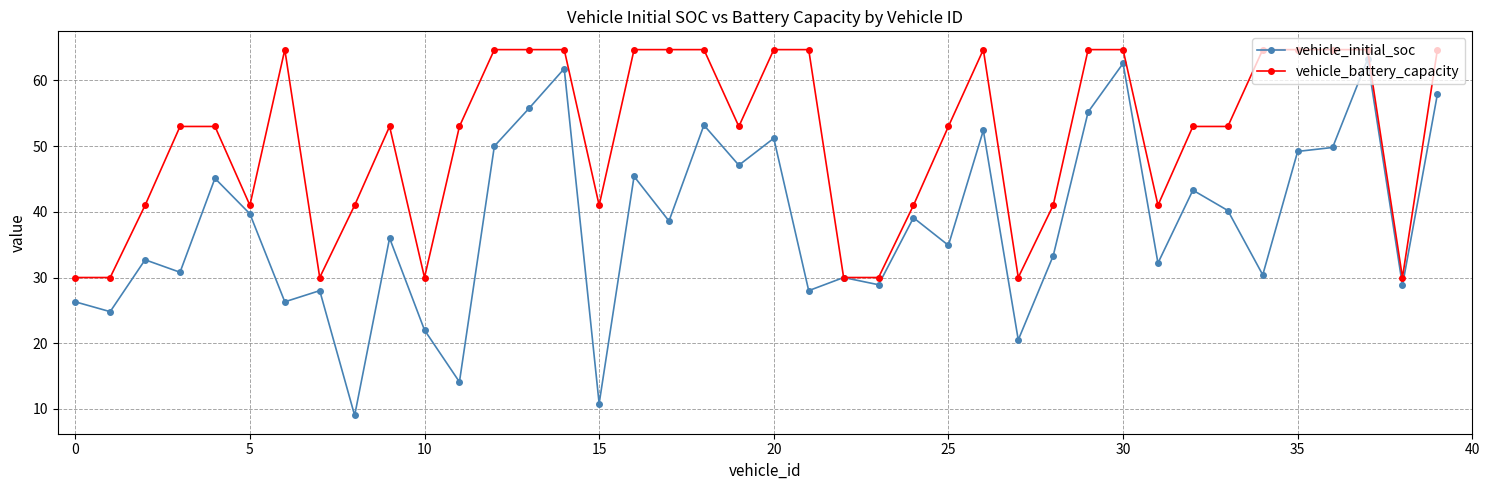

True or false: vehicle_battery_capacity has more than 1 interior local peaks.

True